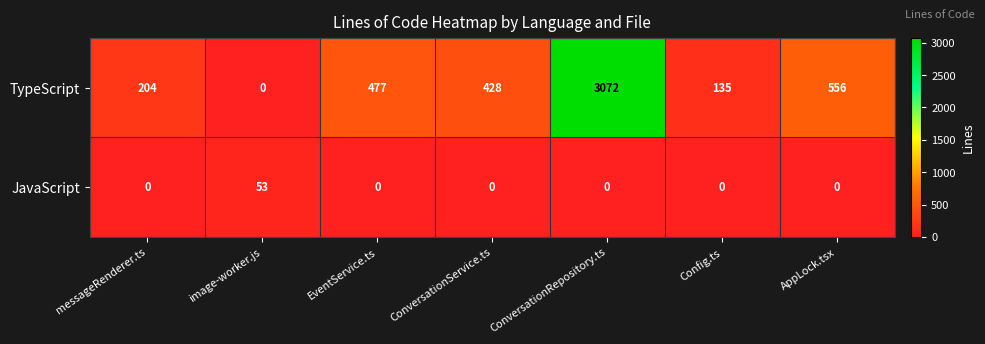

Where is TypeScript nearest to the value 1536?

AppLock.tsx